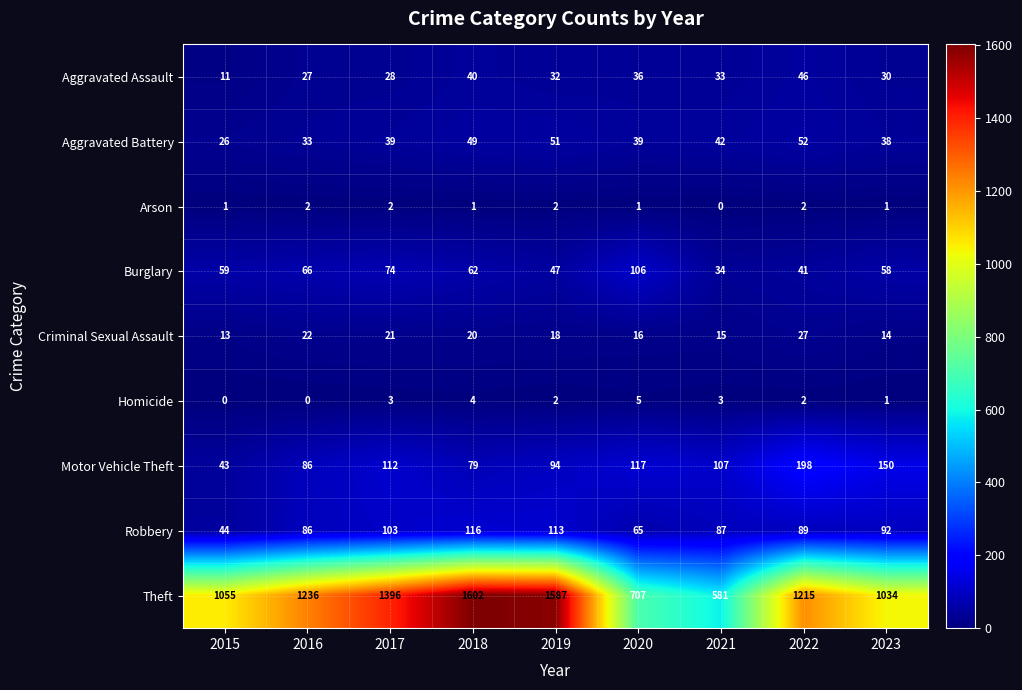

At 2015, list the series in order from largest to smallest.

Theft, Burglary, Robbery, Motor Vehicle Theft, Aggravated Battery, Criminal Sexual Assault, Aggravated Assault, Arson, Homicide